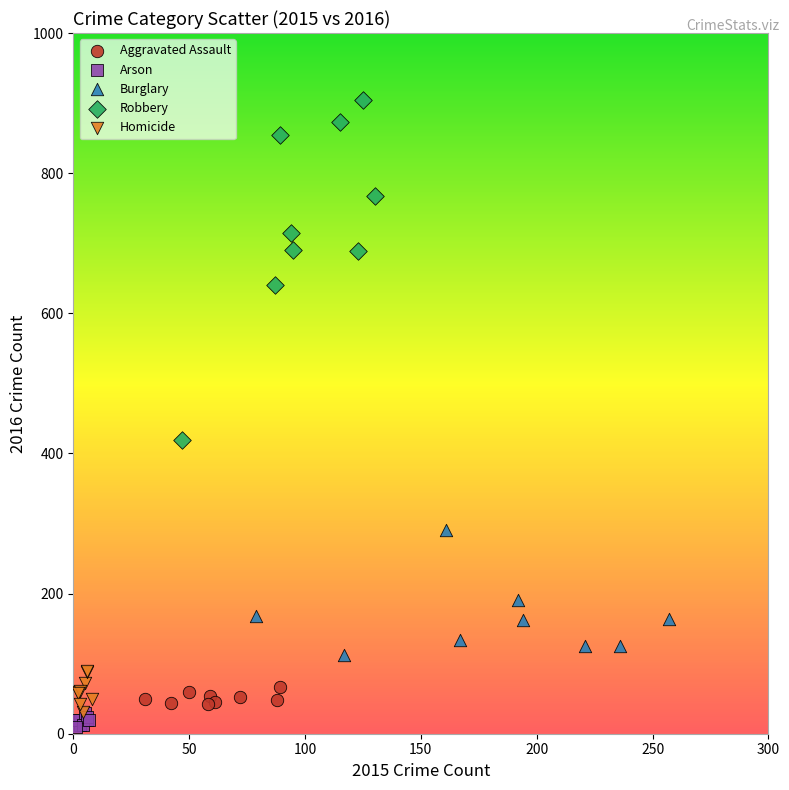

What are all the series names shown in the legend?

Aggravated Assault, Arson, Burglary, Robbery, Homicide